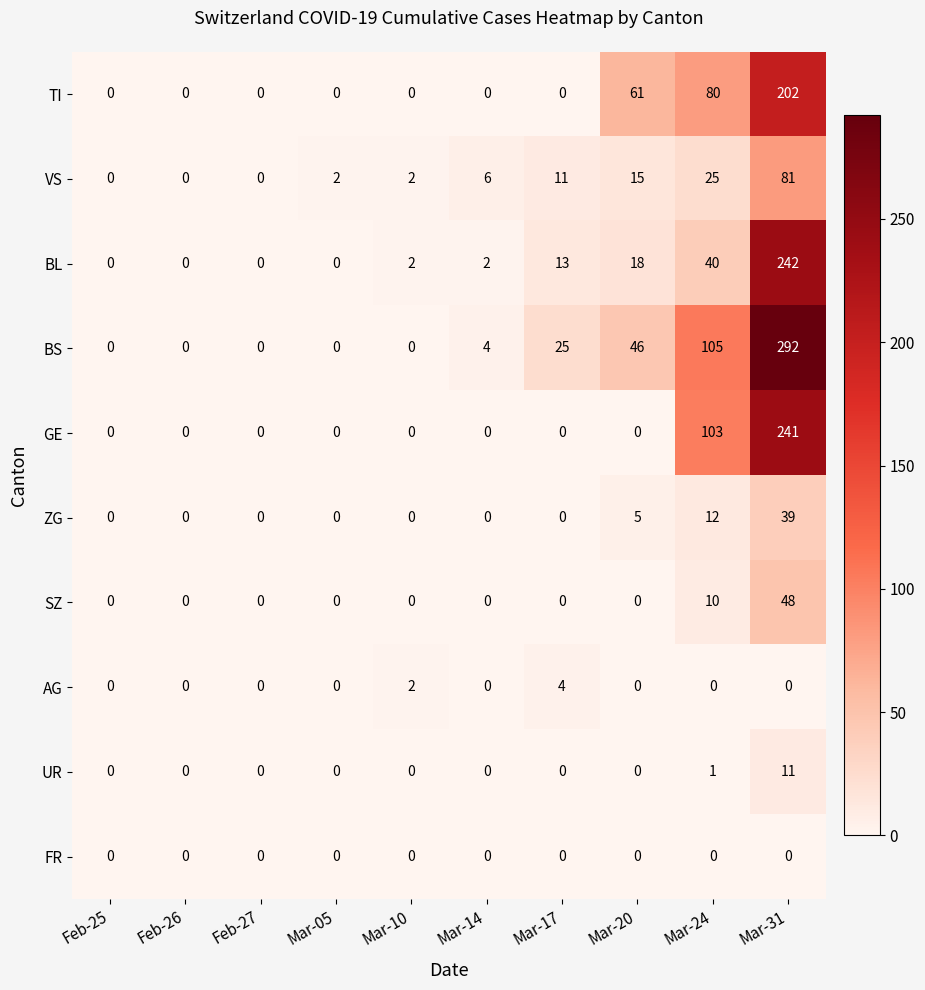

What is the maximum value shown in the chart?

292